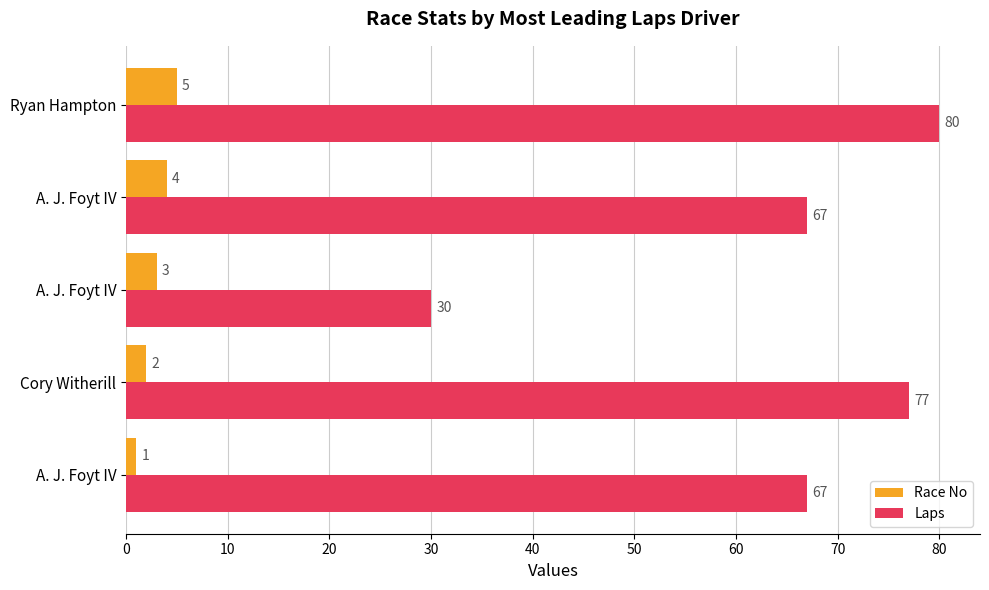

How many series are shown in this chart?

2